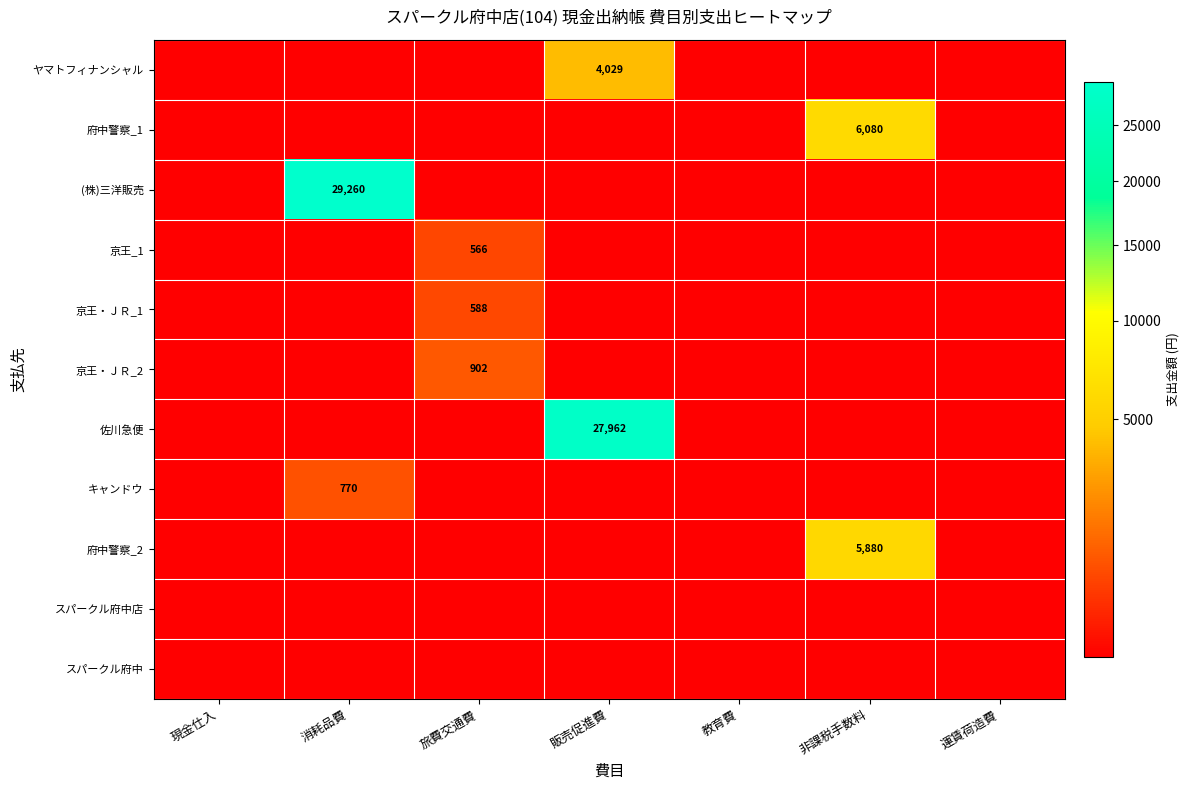

Which label corresponds to the largest value in the chart?

消耗品費